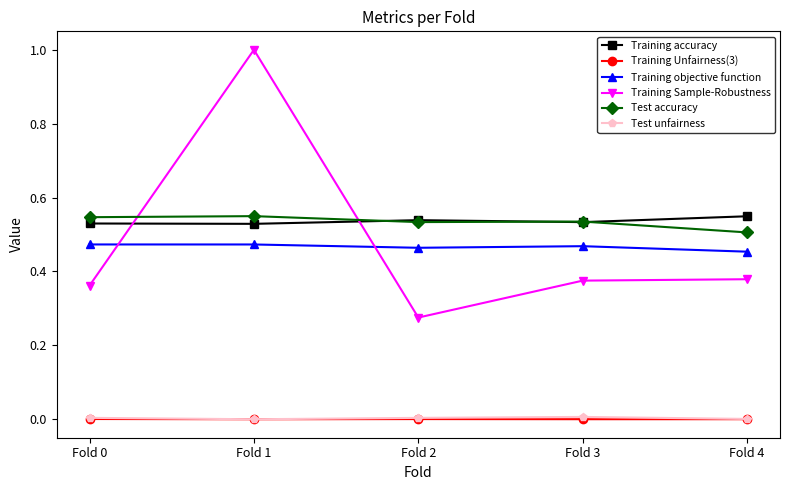

True or false: Training accuracy and Training objective function intersect in this chart.

False